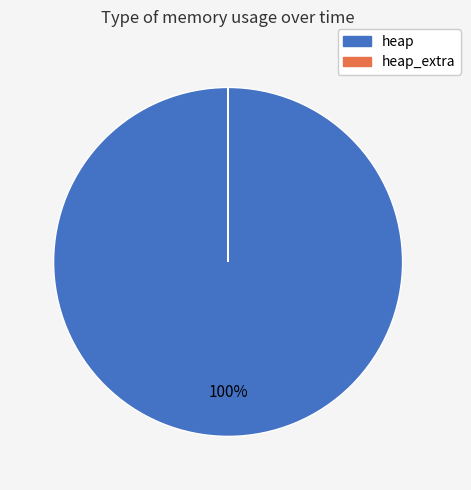

Does any single category account for the majority?

Yes